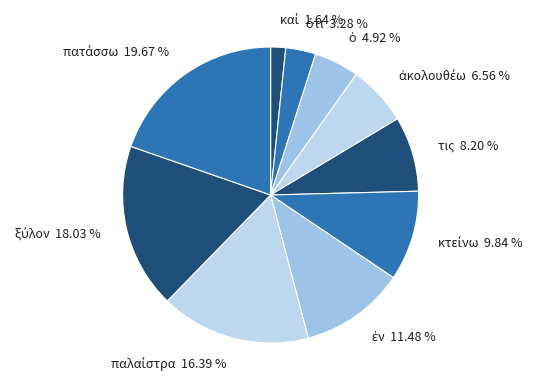

Does any single category account for the majority?

No